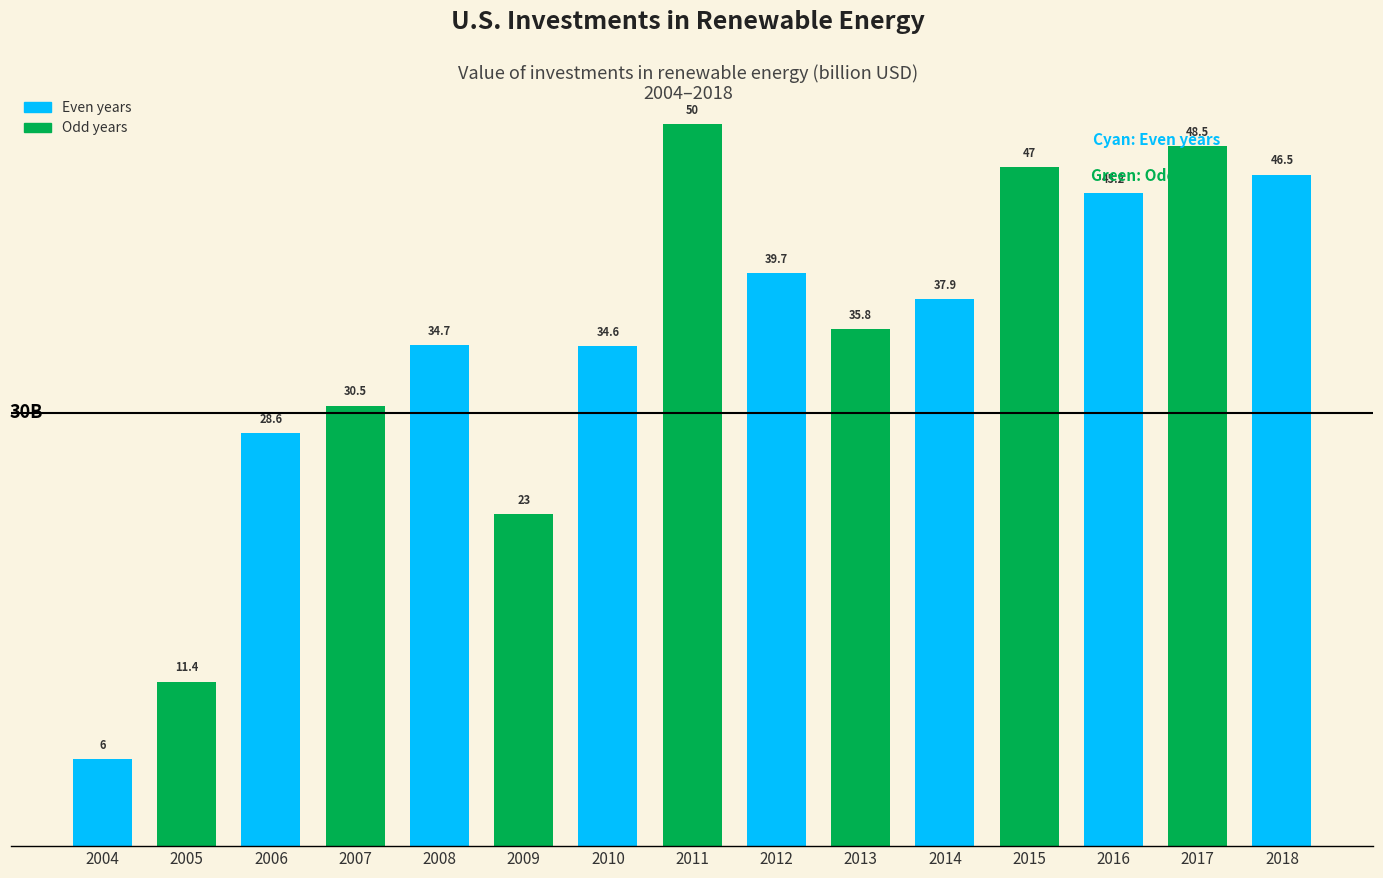

List the labels in order of value, smallest first.

2004, 2005, 2009, 2006, 2007, 2010, 2008, 2013, 2014, 2012, 2016, 2018, 2015, 2017, 2011